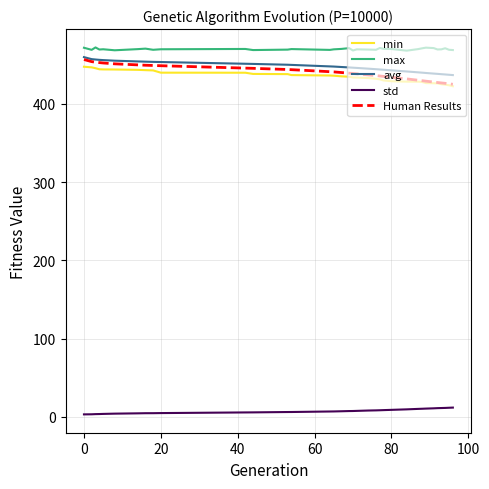

True or false: avg and max intersect in this chart.

False